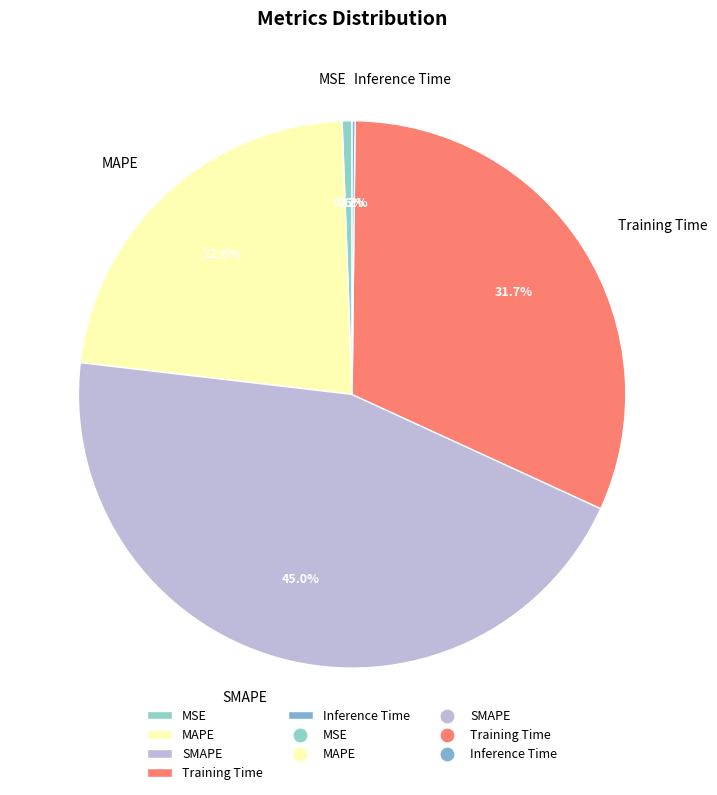

Is there a majority slice in this chart?

No